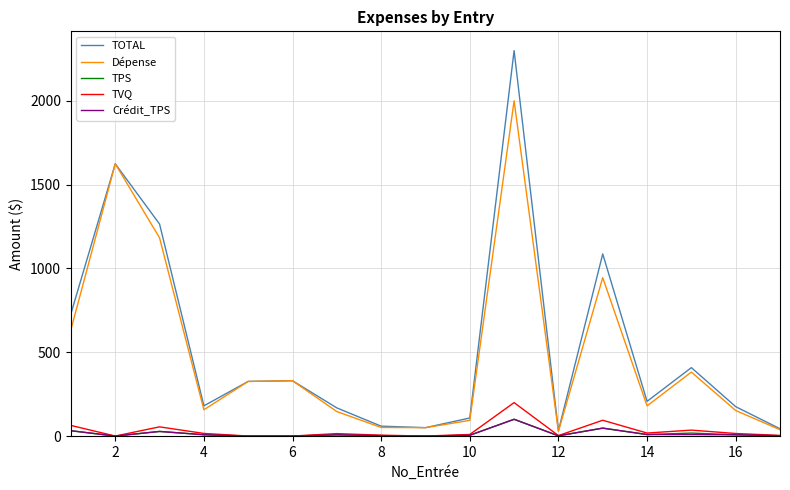

How many values in the TVQ series exceed 14?

9